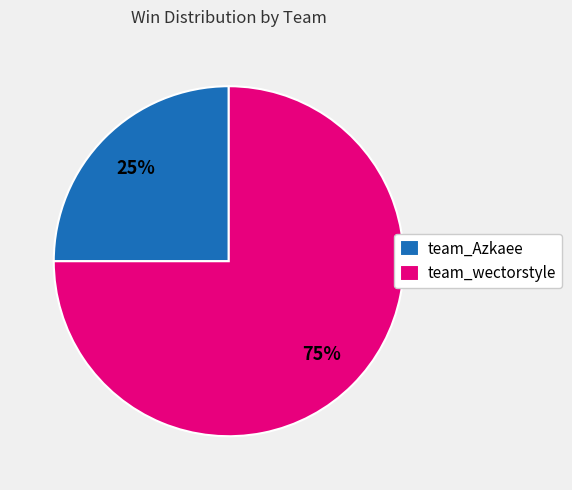

Combined, do team_wectorstyle and team_Azkaee account for over 50%?

Yes